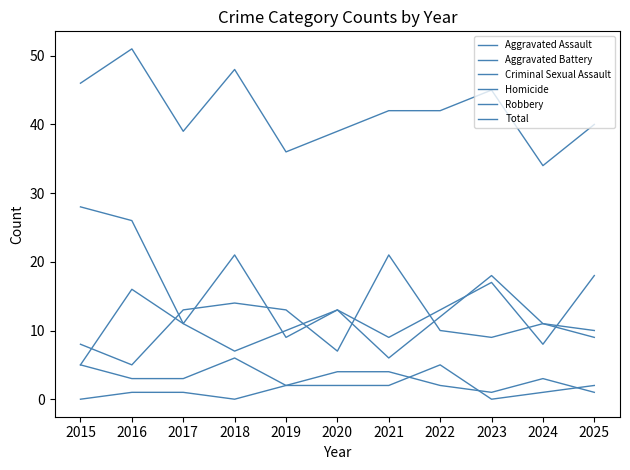

How many times do Robbery and Aggravated Assault cross each other?

8